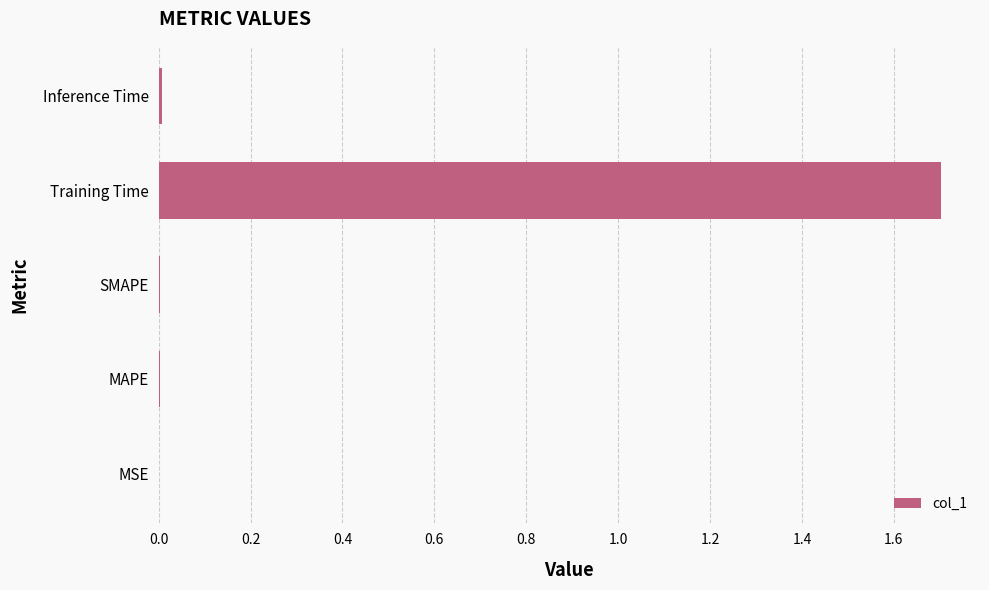

Which has a higher value, Training Time or MAPE?

Training Time